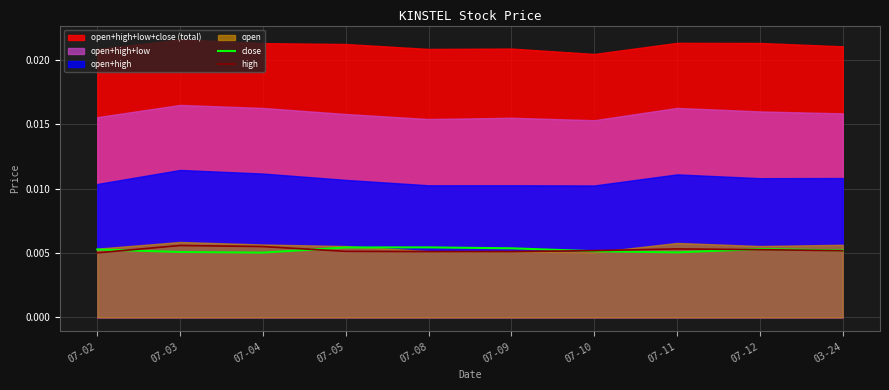

At which label is close closest to 0?

07-04